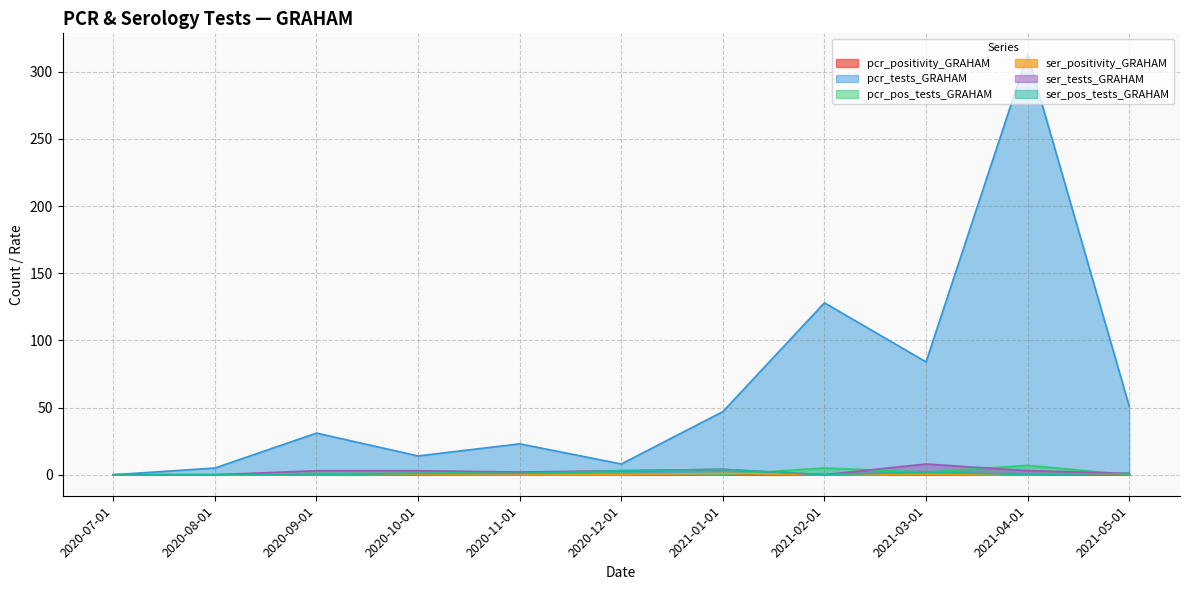

What is the sum of all ser_positivity_GRAHAM values?

2.6